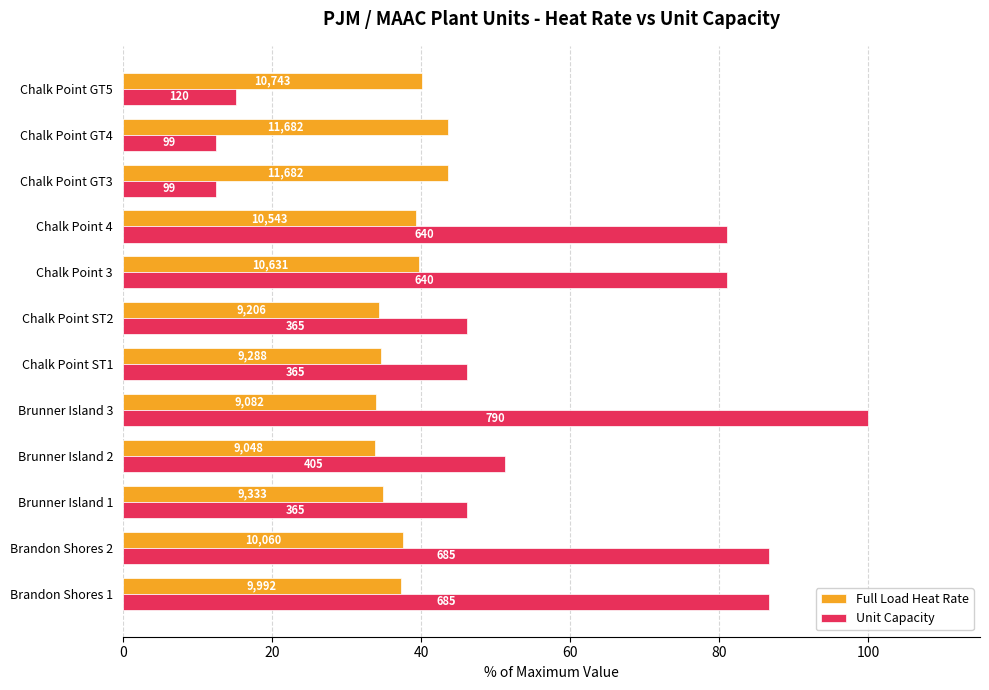

Reading left to right, what are all the values shown in this chart?

Full Load Heat Rate: 37.3	37.6	34.9	33.8	33.9	34.7	34.4	39.7	39.4	43.6	43.6	40.1
Unit Capacity: 86.7	86.7	46.2	51.3	100.0	46.2	46.2	81.0	81.0	12.5	12.5	15.2